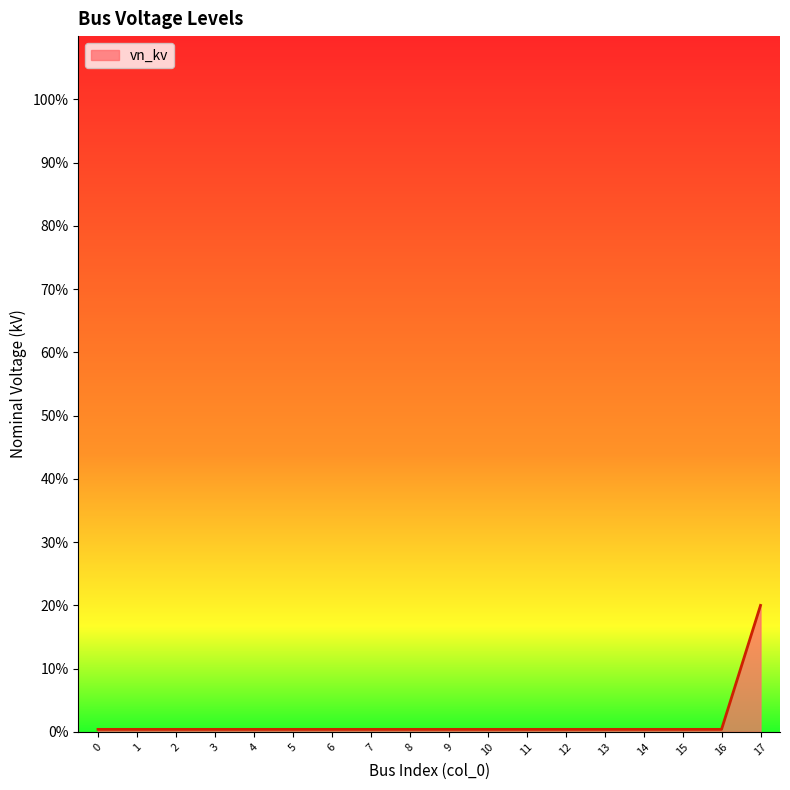

The chart shows a value of 0.4 at 10. True or false?

True